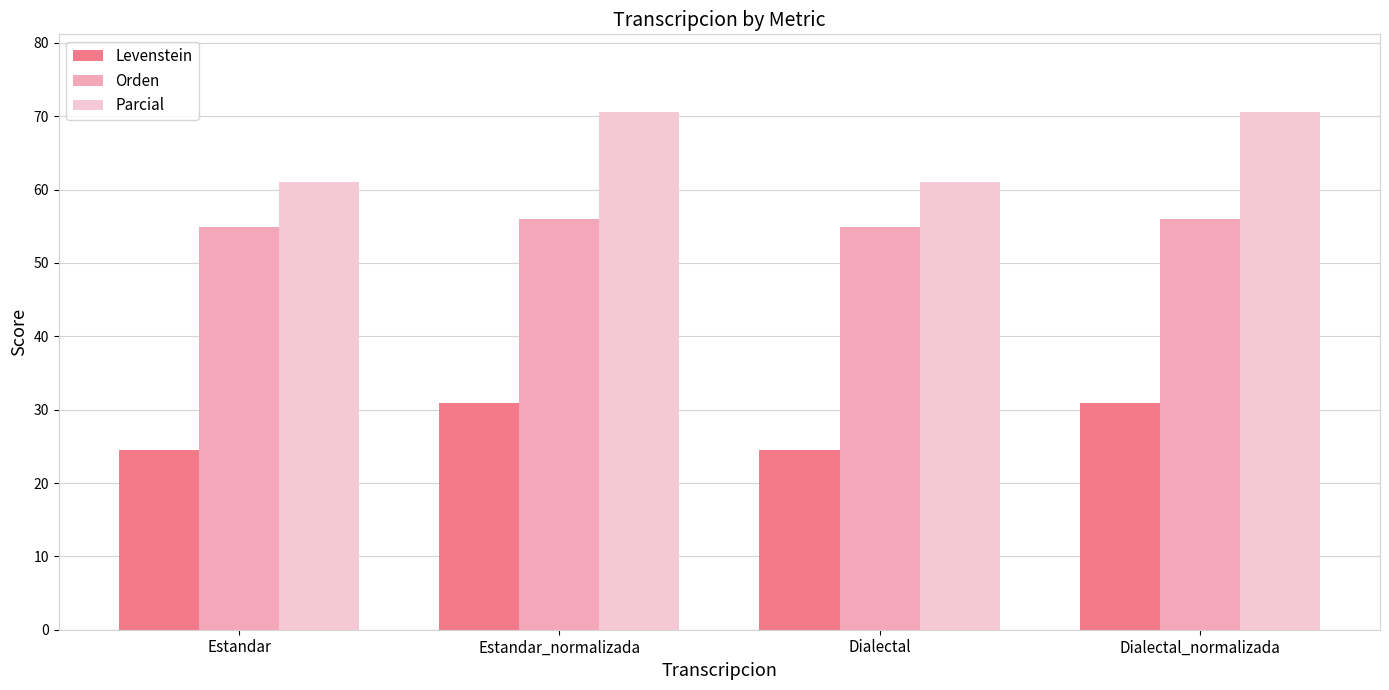

What is the difference between the maximum and minimum values in the Levenstein series?

6.4